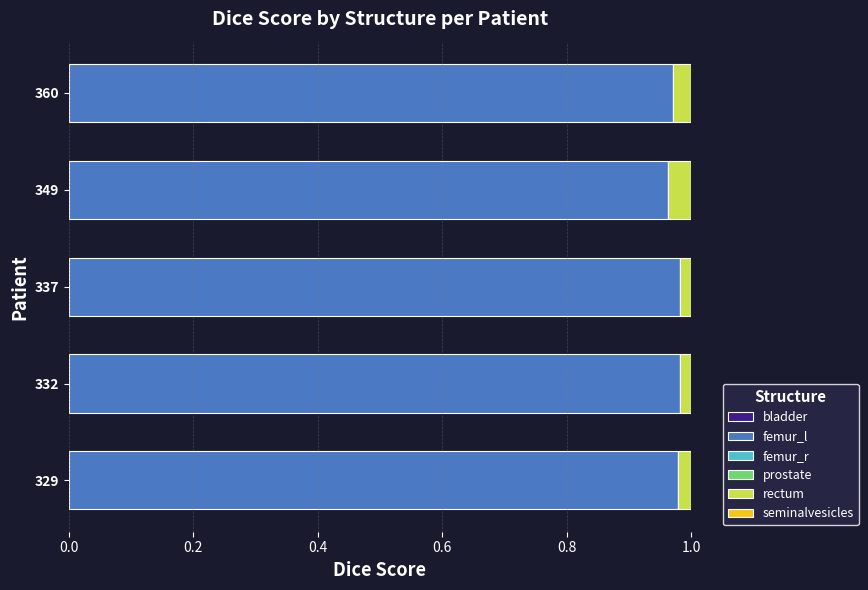

The femur_l series shows 1.6 at 332. True or false?

False